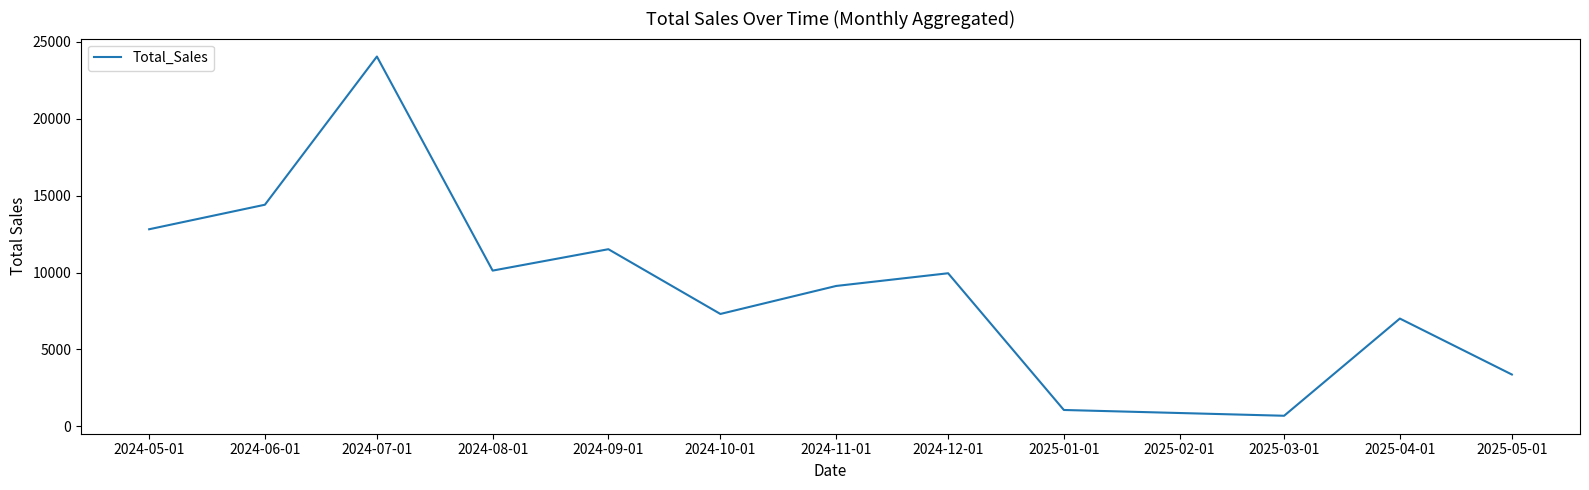

At which category does the chart reach its minimum across all series?

2025-03-01